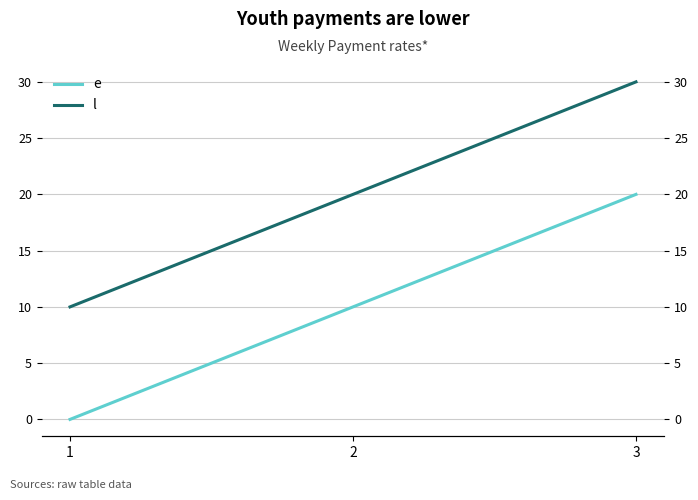

List the labels in order of l value, largest first.

3, 2, 1